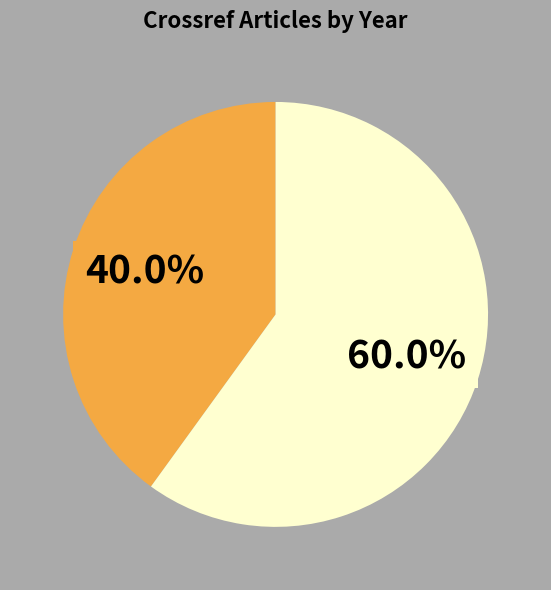

Is there any slice that represents more than half of the pie?

Yes